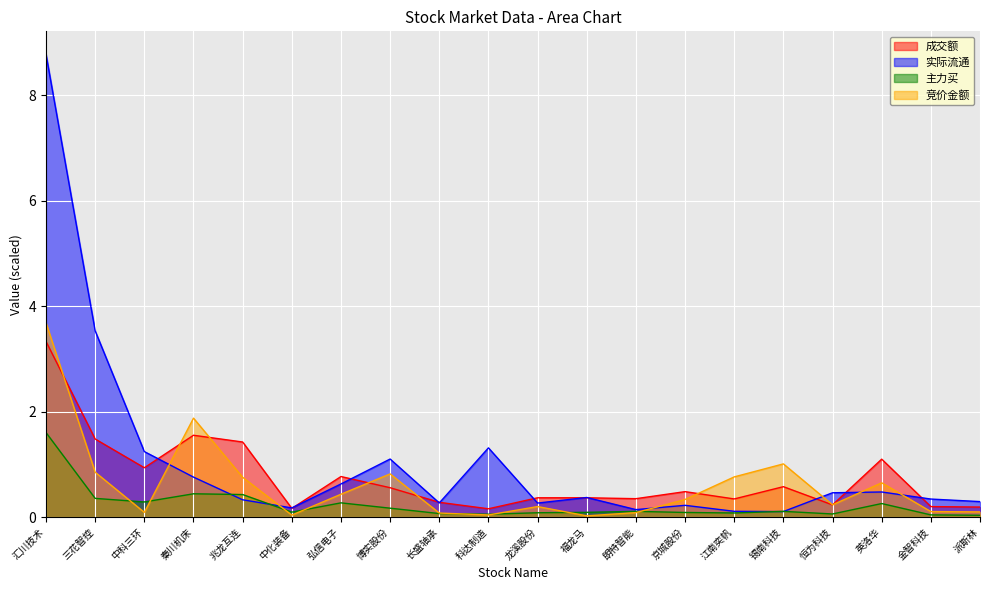

True or false: 主力买 has a value of 0.1 at 秦川机床.

False